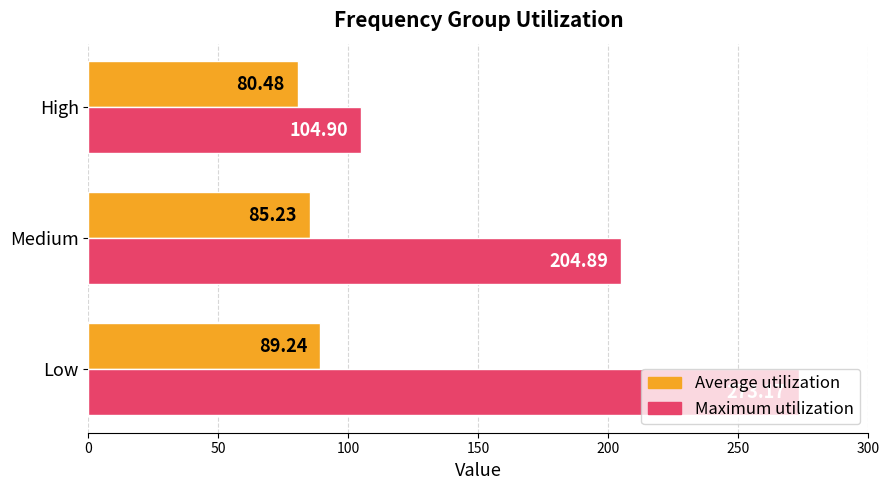

At which label is Average utilization closest to 84?

Medium